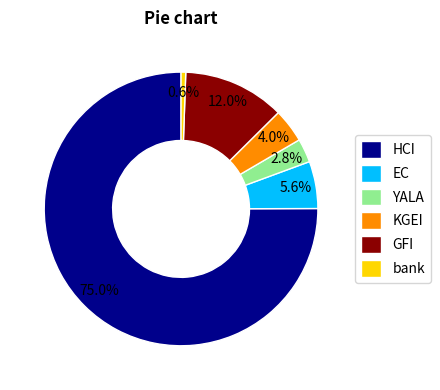

Is the sum of YALA and HCI greater than half?

Yes